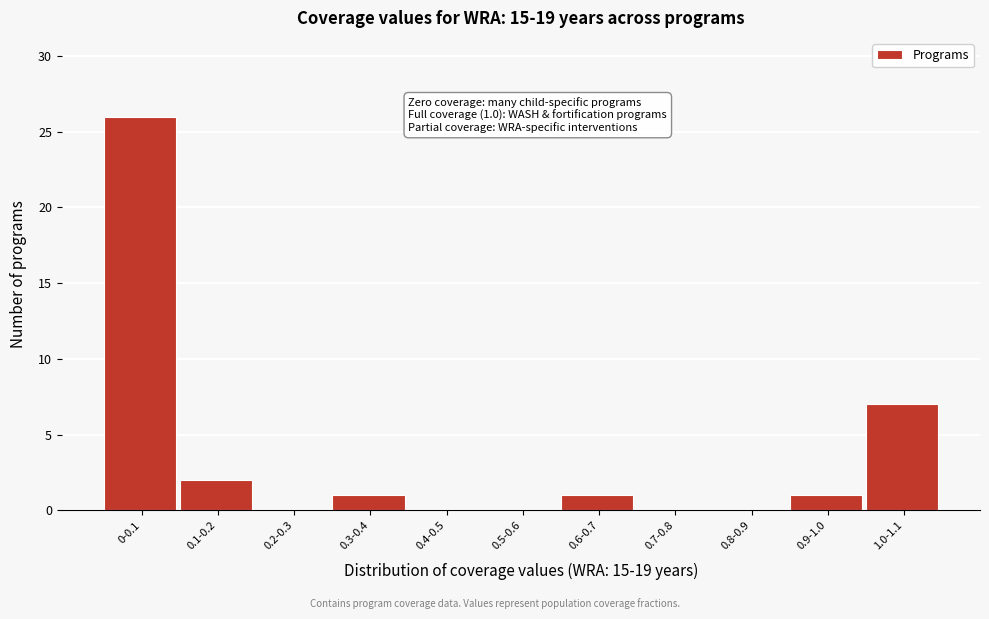

Reading left to right, list all the values displayed in this chart.

0-0.1=26	0.1-0.2=2	0.2-0.3=0	0.3-0.4=1	0.4-0.5=0	0.5-0.6=0	0.6-0.7=1	0.7-0.8=0	0.8-0.9=0	0.9-1.0=1	1.0-1.1=7